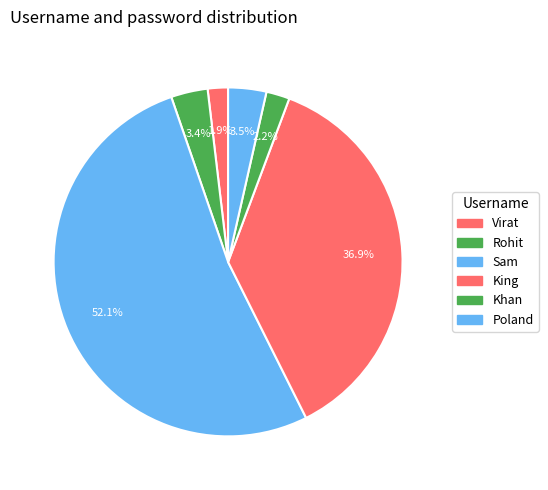

To the nearest percent, what is the difference between the largest and smallest slice percentages?

50%